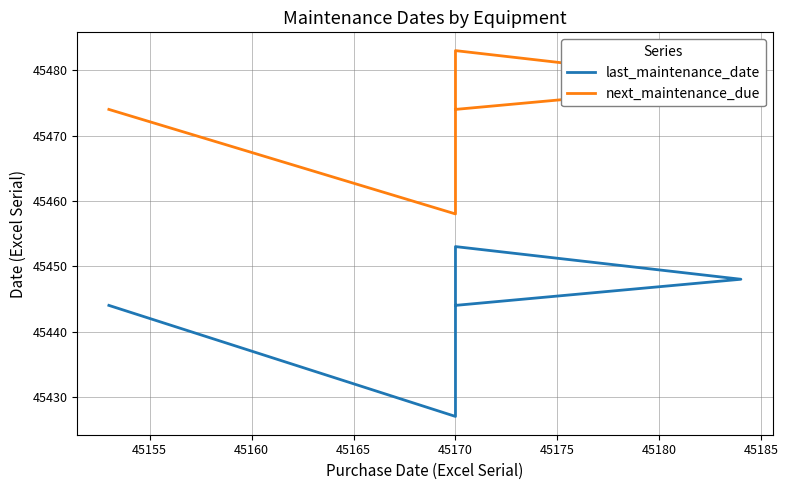

How many lines are shown in the chart?

2